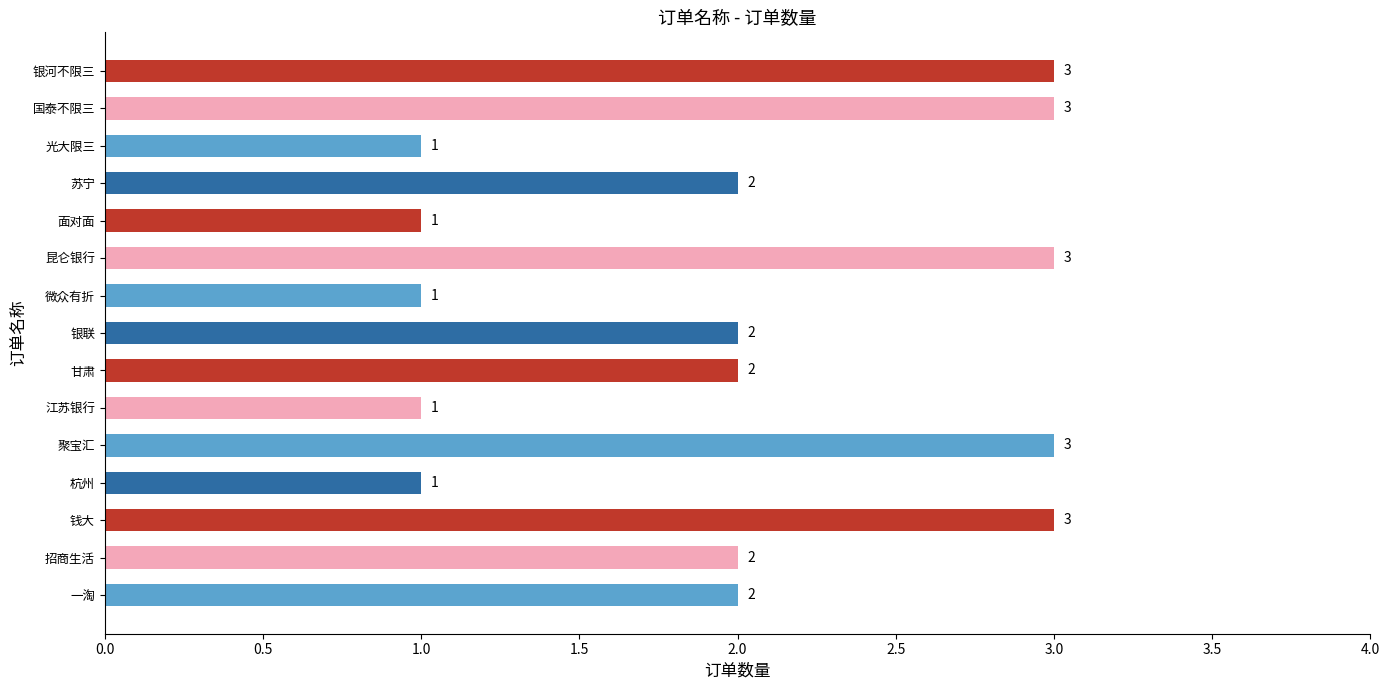

What is the maximum value shown in the chart?

3